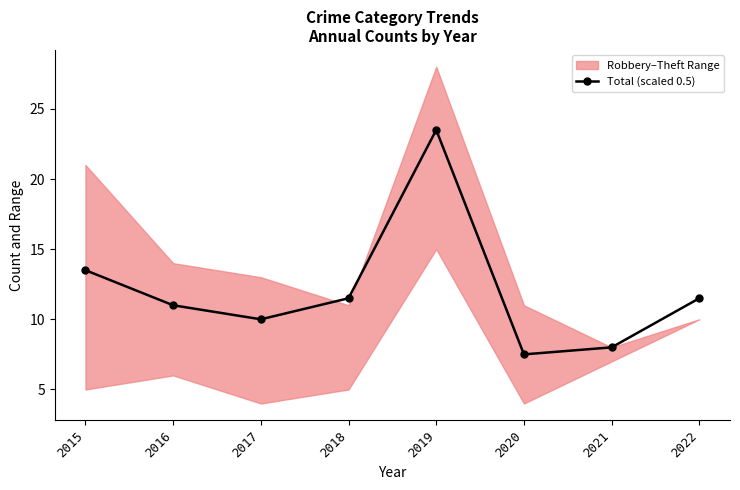

What is the approximate value at 2019?

23.5